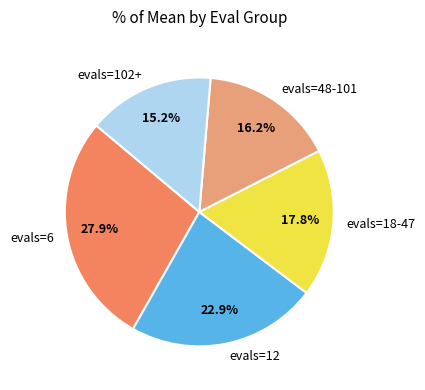

Does any single category account for the majority?

No